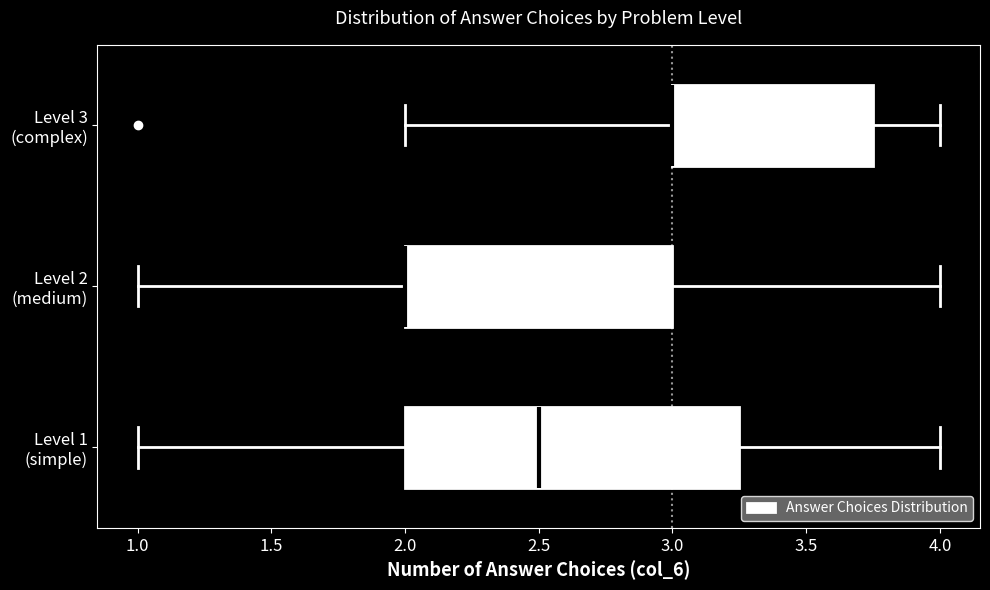

Which box is the widest, from its left edge to its right edge?

Level 1 (simple)